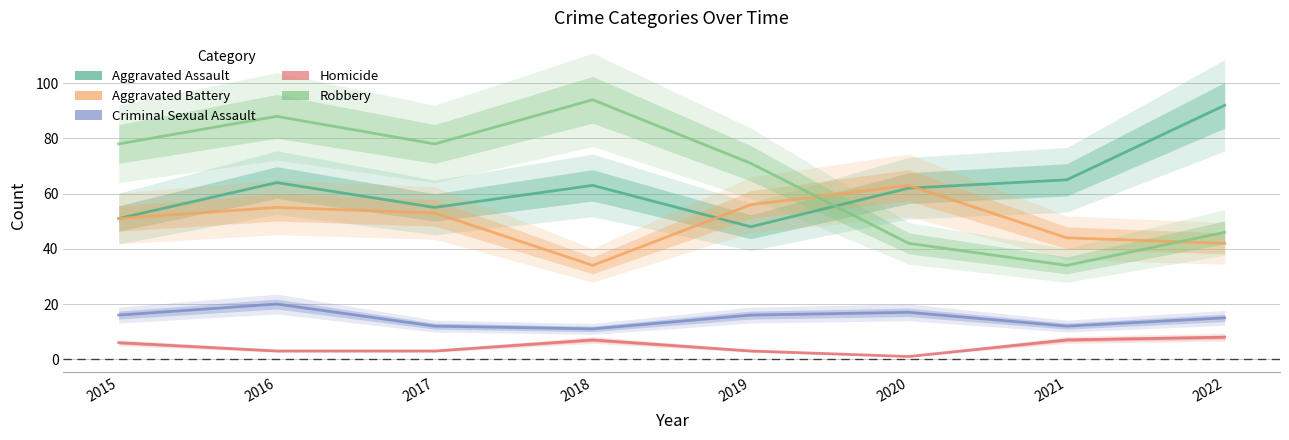

How many lines are shown in the chart?

5